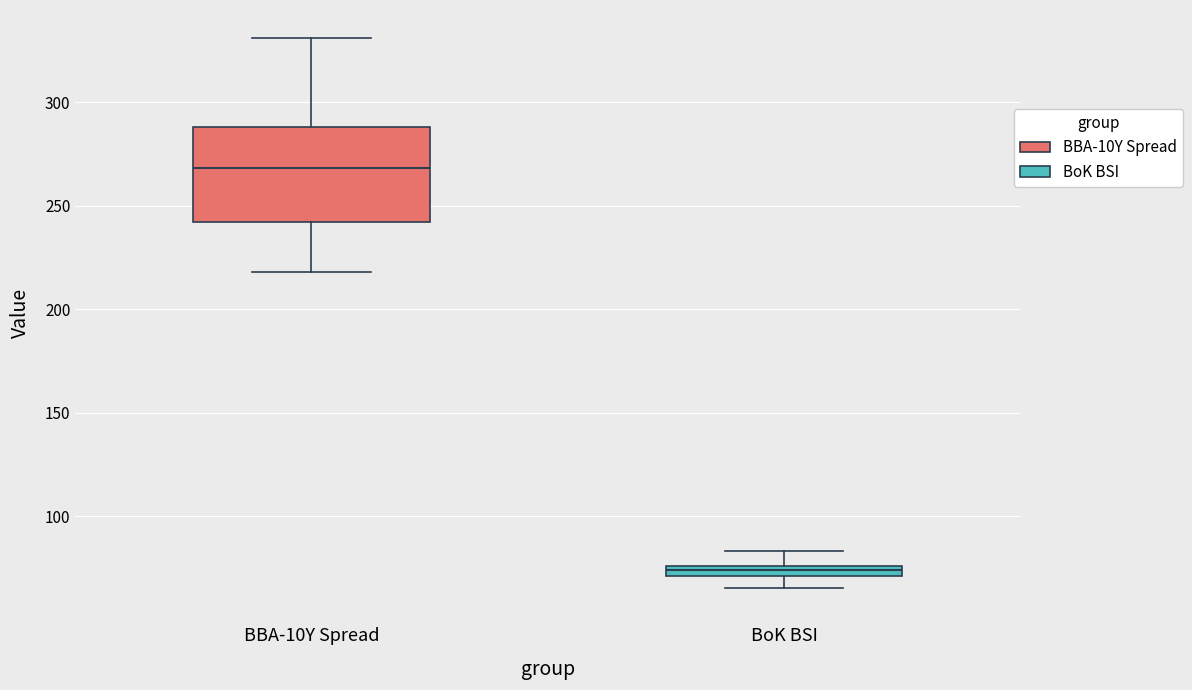

Where does the median line of the box for BBA-10Y Spread sit on the y-axis? The values are not printed on the chart, so give them approximately, as read against the axis.

270